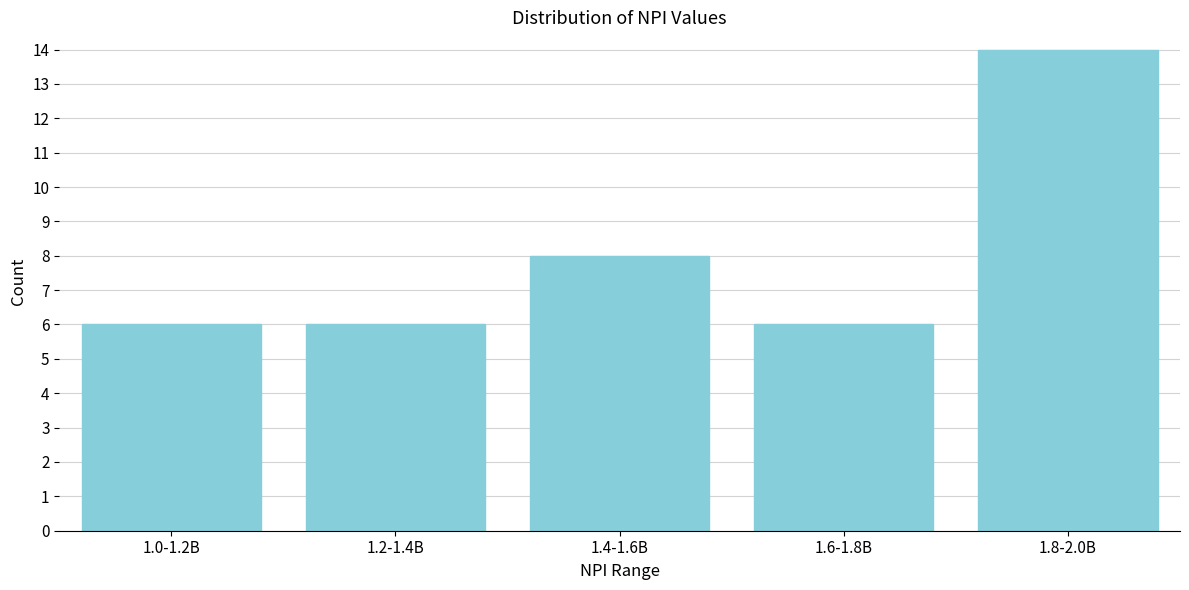

Reading left to right, transcribe all the data shown in this chart.

6	6	8	6	14